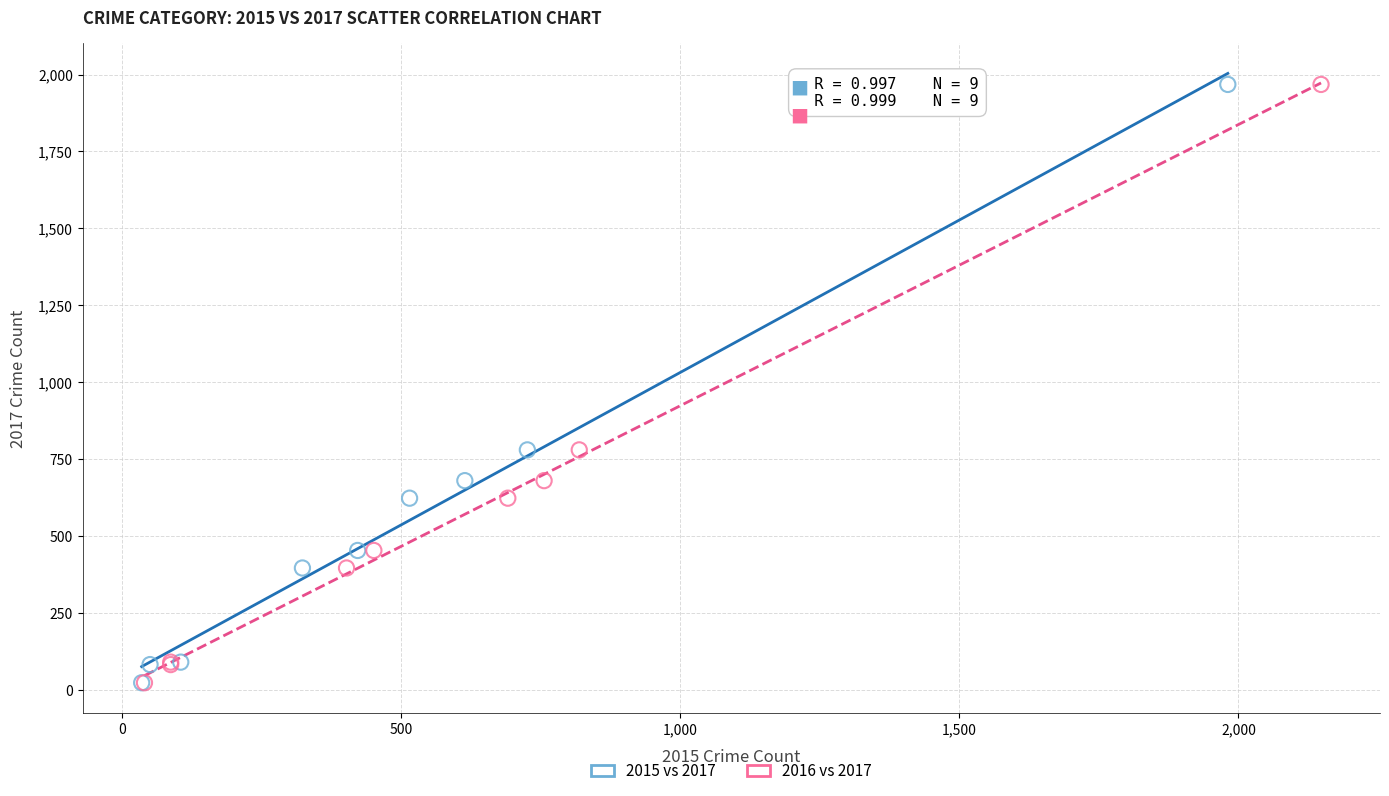

What are all the series names shown in the legend?

2015 vs 2017, 2016 vs 2017